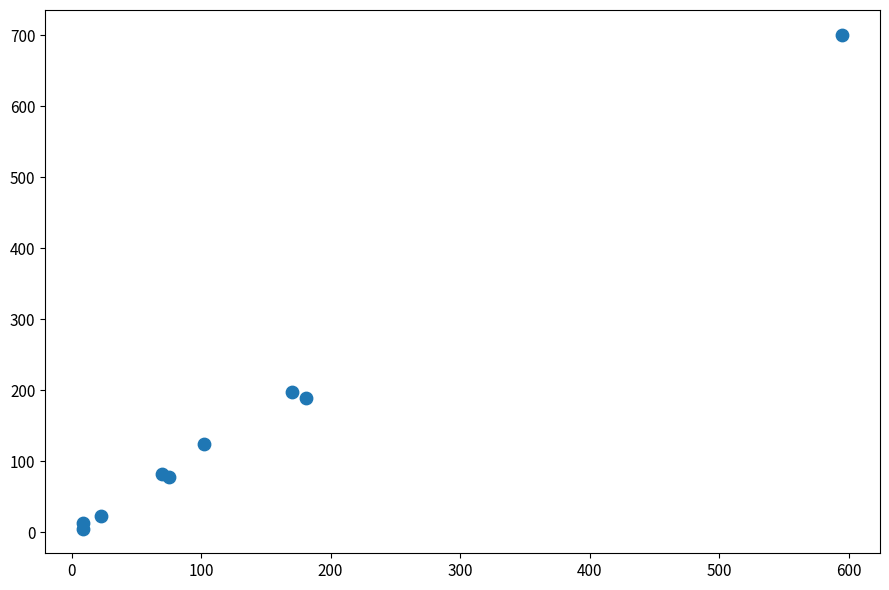

What Y value in the scatter plot is closest to 353?

198